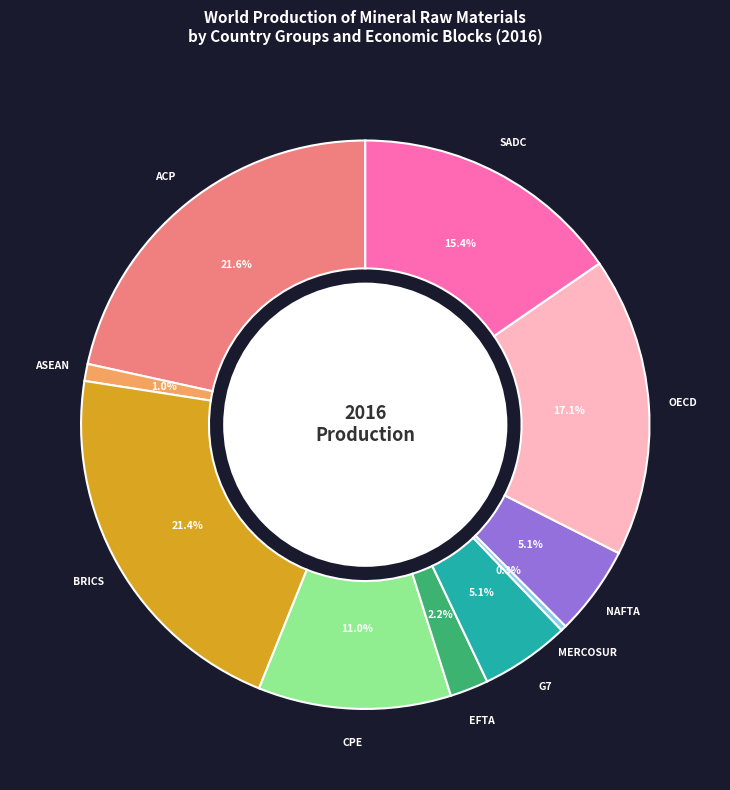

To the nearest percent, what is the difference between the largest and smallest slice percentages?

21%